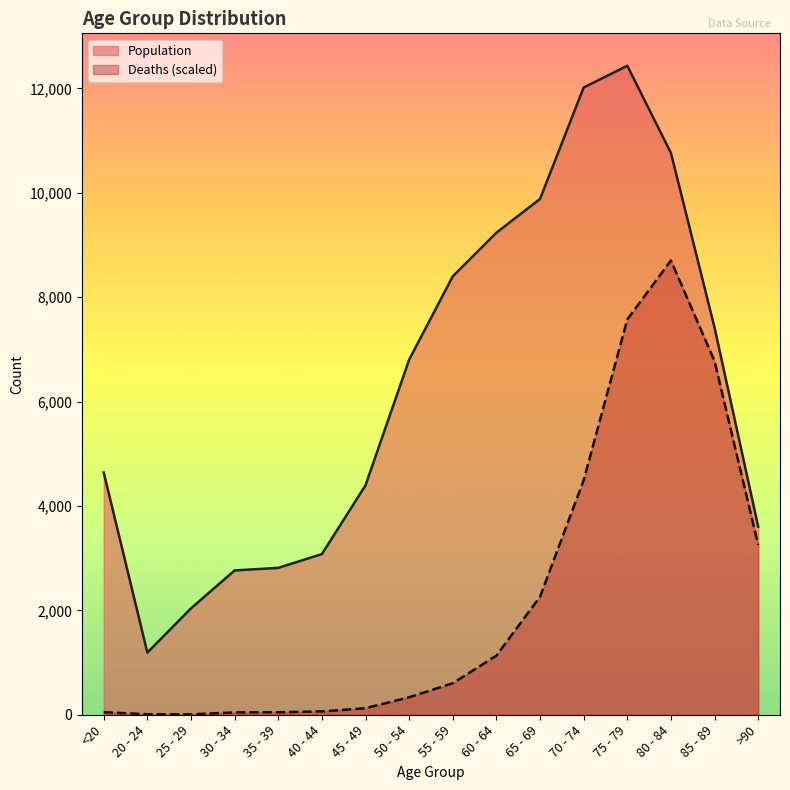

What is the value of the Population point at the 16th from the left?

3604.0